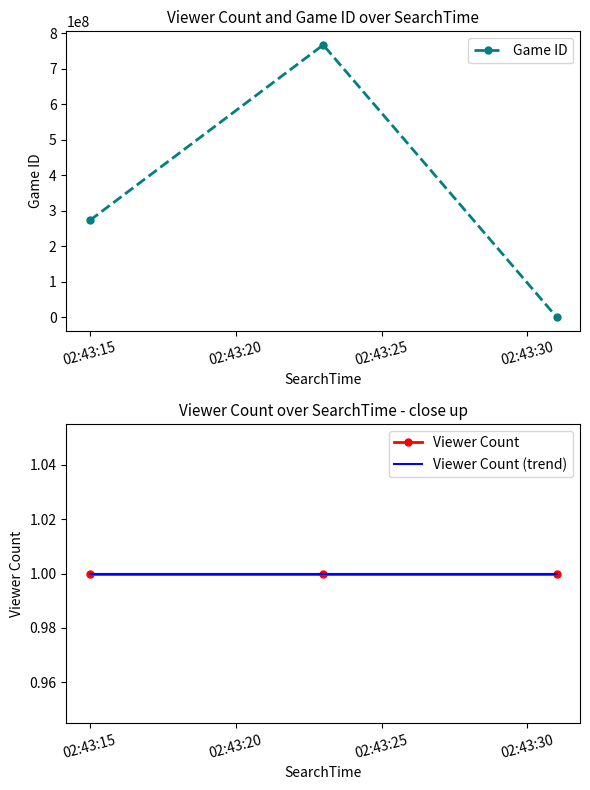

What is the maximum value for Game ID?

766571430